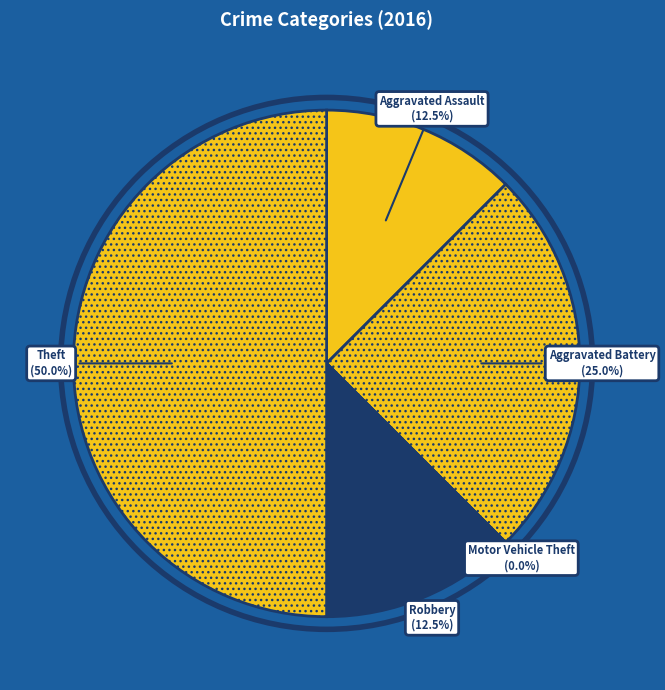

Which slice is the largest?

Theft